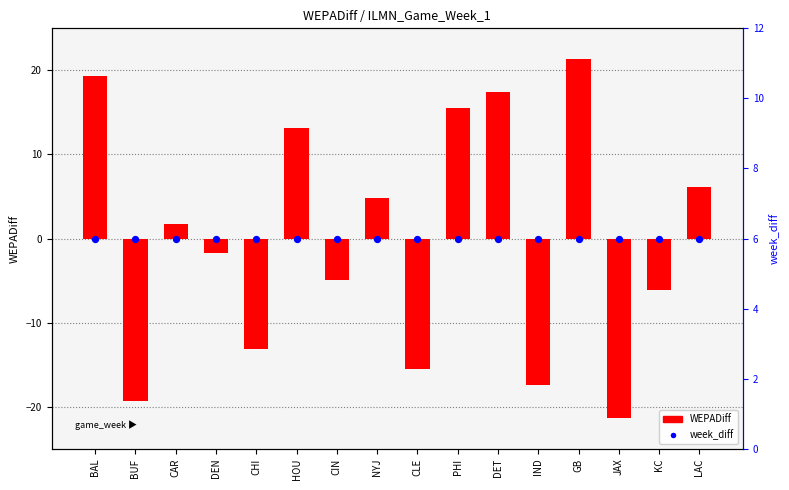

Which series reaches the maximum Y coordinate?

WEPADiff